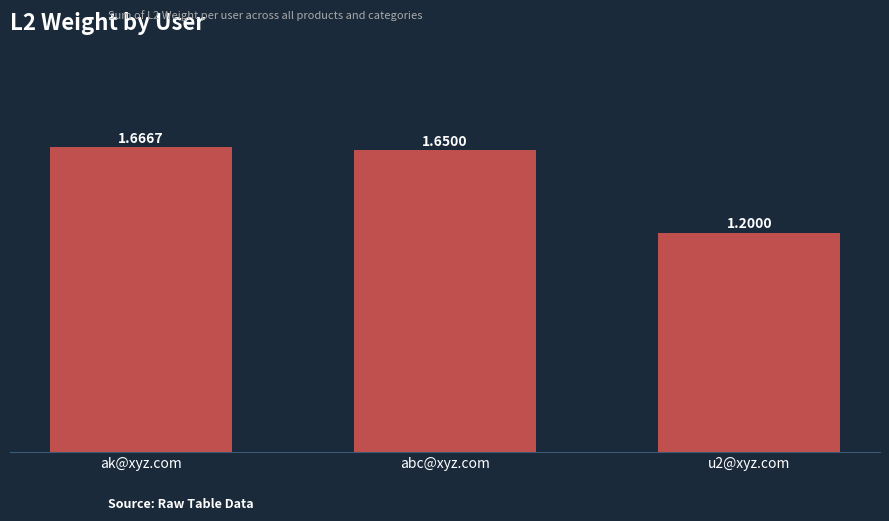

What is the label of the 1st bar from the left?

ak@xyz.com